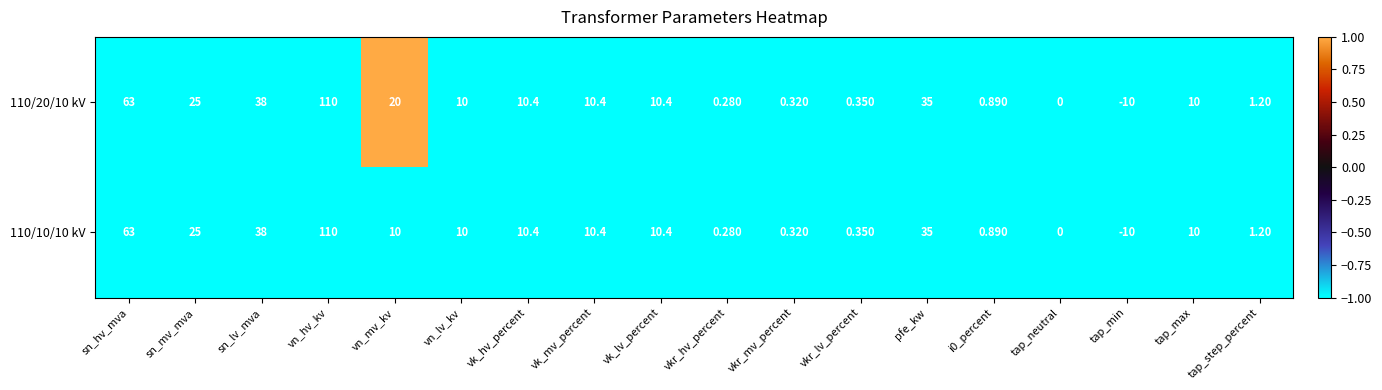

Which category has the highest value in the 110/10/10 kV series?

vn_hv_kv